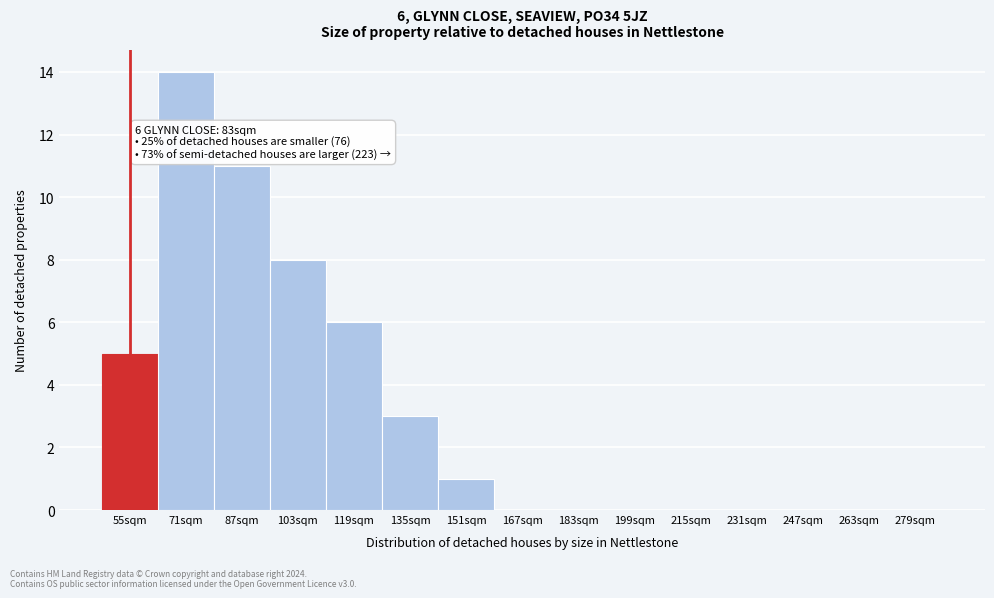

Reading left to right, what are all the values shown in this chart?

55sqm=5	71sqm=14	87sqm=11	103sqm=8	119sqm=6	135sqm=3	151sqm=1	167sqm=0	183sqm=0	199sqm=0	215sqm=0	231sqm=0	247sqm=0	263sqm=0	279sqm=0